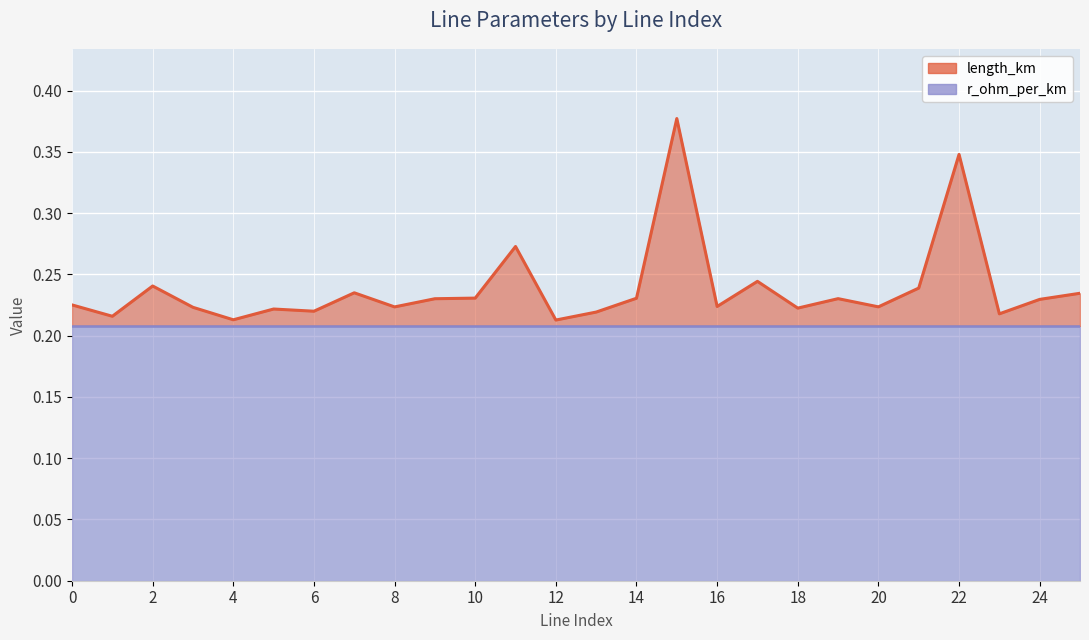

Reading right to left, transcribe all the data shown in this chart.

25=0.2	24=0.2	23=0.2	22=0.3	21=0.2	20=0.2	19=0.2	18=0.2	17=0.2	16=0.2	15=0.4	14=0.2	13=0.2	12=0.2	11=0.3	10=0.2	9=0.2	8=0.2	7=0.2	6=0.2	5=0.2	4=0.2	3=0.2	2=0.2	1=0.2	0=0.2